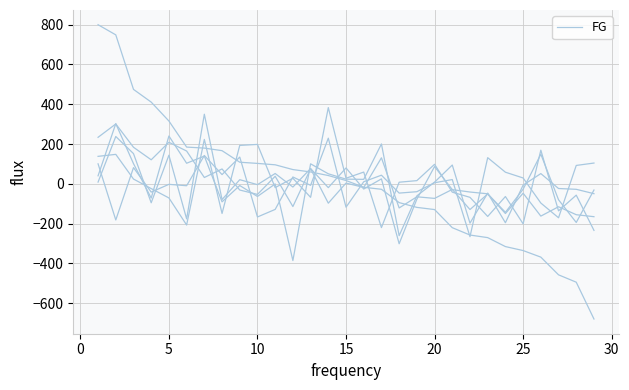

Does the chart display data point markers on the line(s)?

No